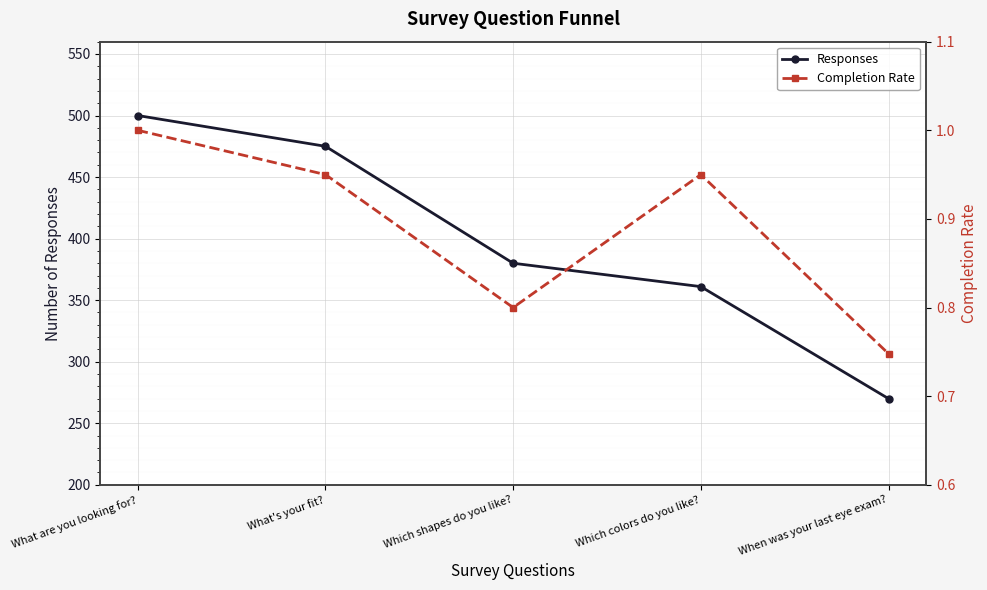

At which category does Completion Rate reach its first local valley?

Which shapes do you like?